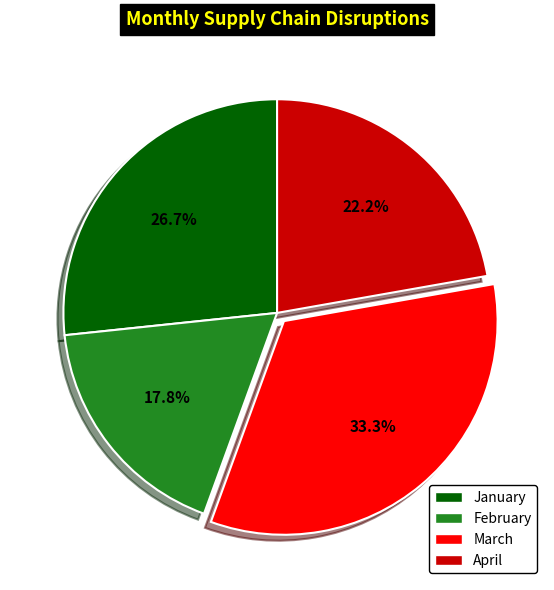

How many segments does this pie chart have?

4